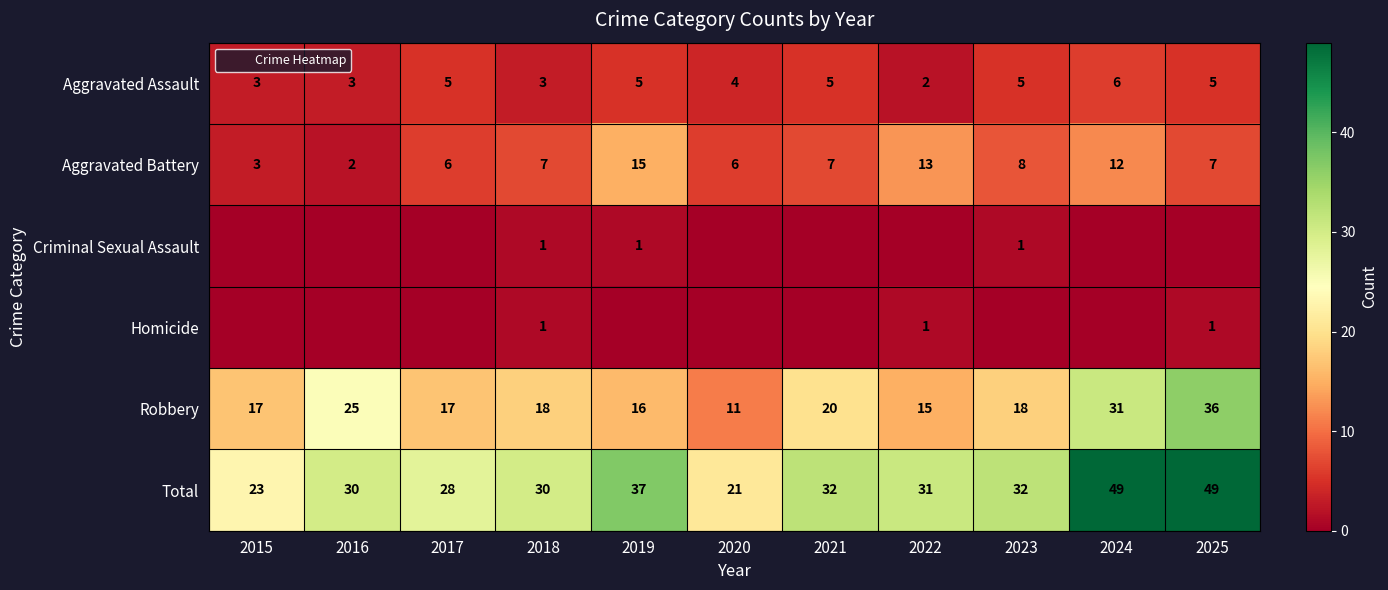

True or false: Aggravated Assault has a value of 9 at 2024.

False